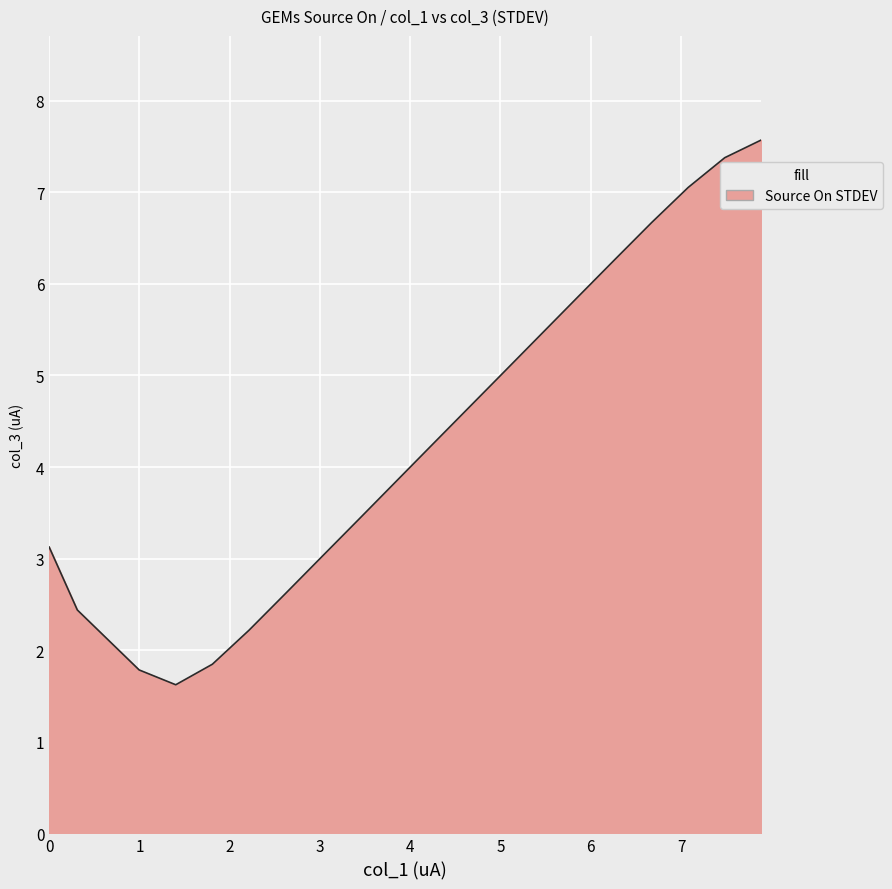

What is the minimum value shown in the chart?

1.6